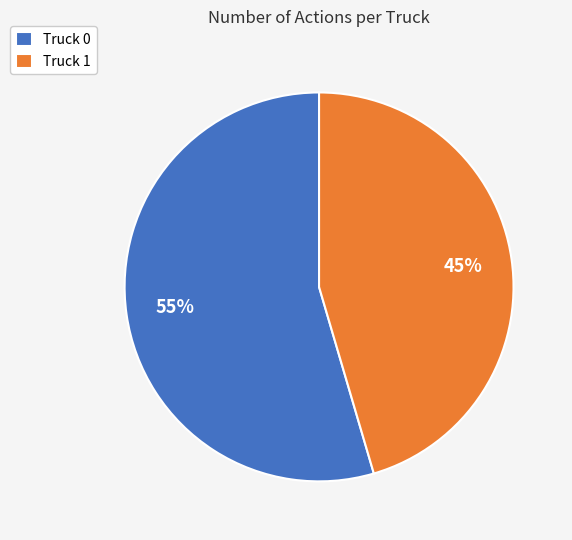

To the nearest percent, what is the average slice percentage?

50%